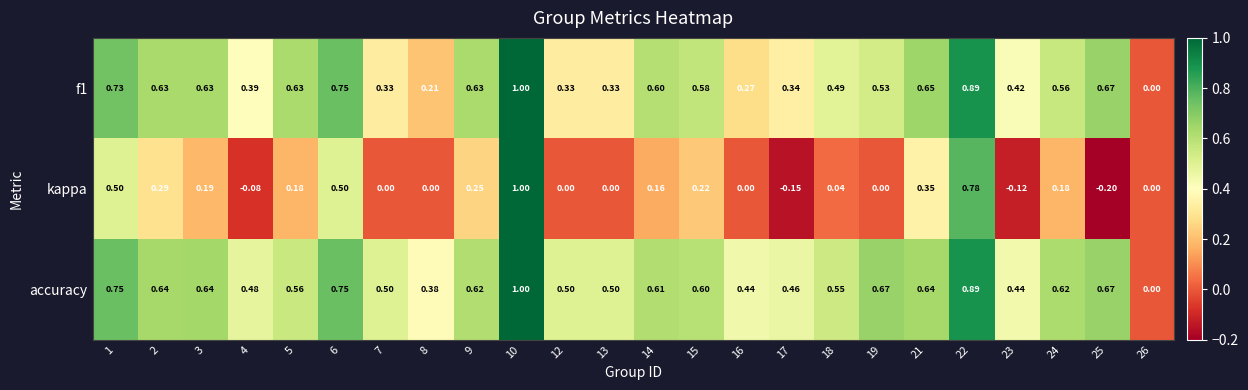

Which series changed the most between 3 and 23?

kappa